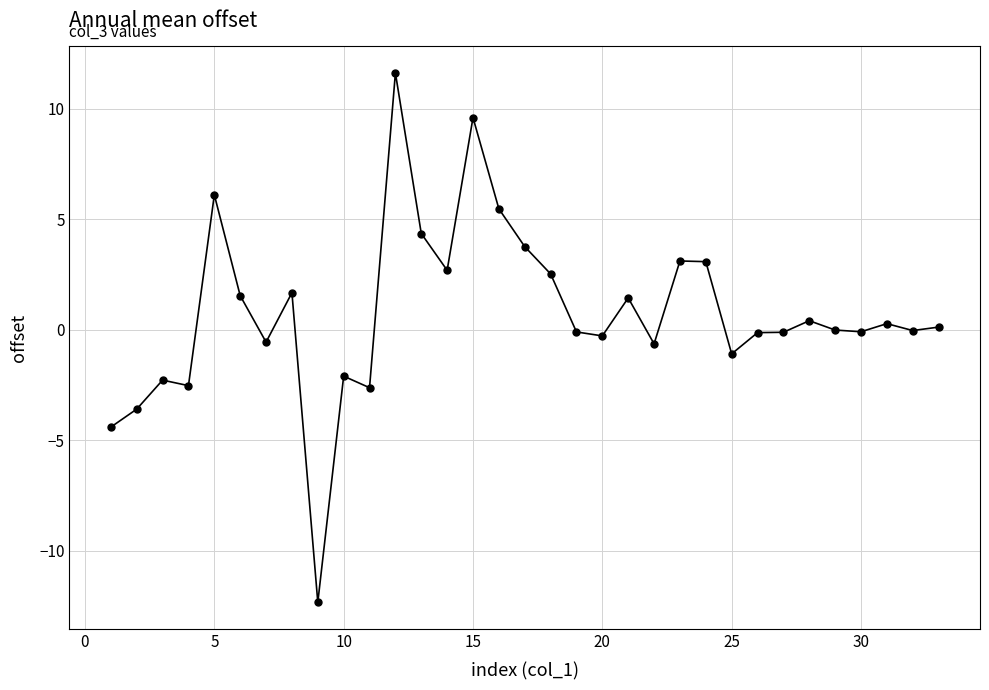

How many lines are shown in the chart?

1